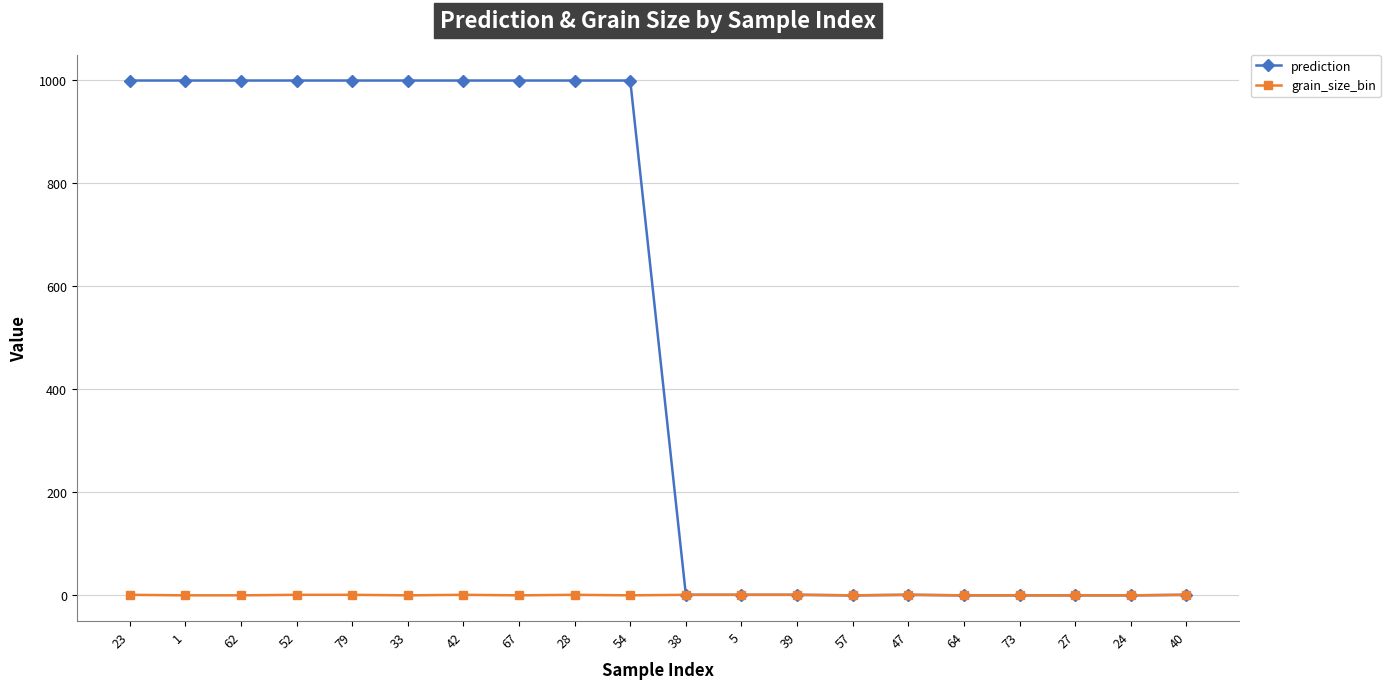

How many lines are shown in the chart?

2